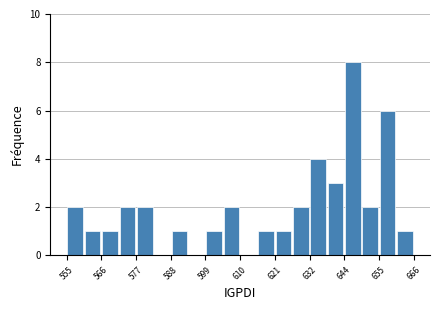

Around what value on the x-axis is the tallest bar? Give the approximate position of its centre, as read against the axis.

646